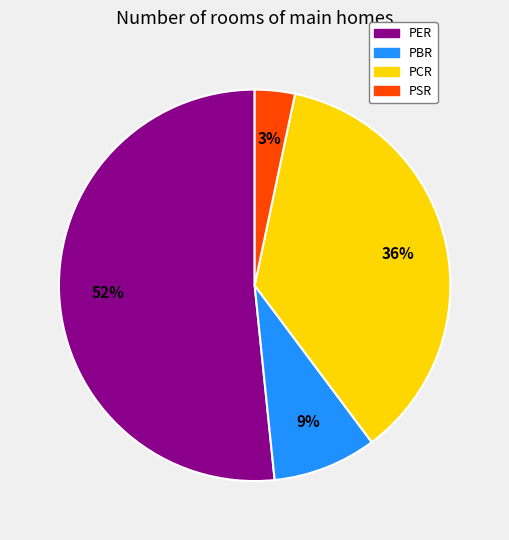

To the nearest percent, what is the average slice percentage?

25%